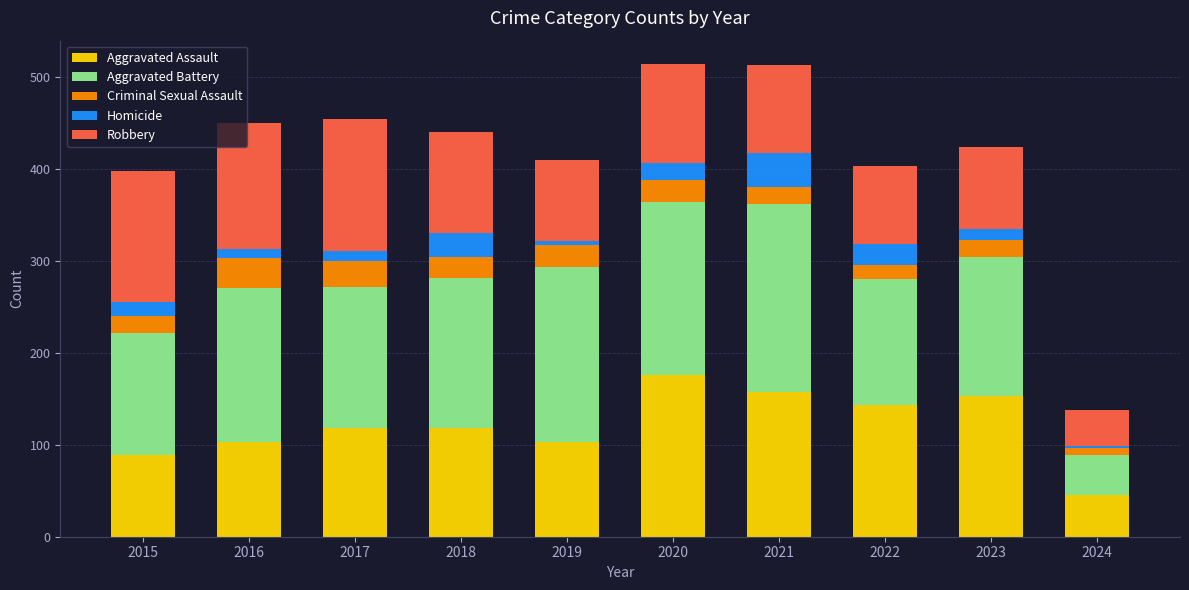

What is the total value across all series at 2019?

410